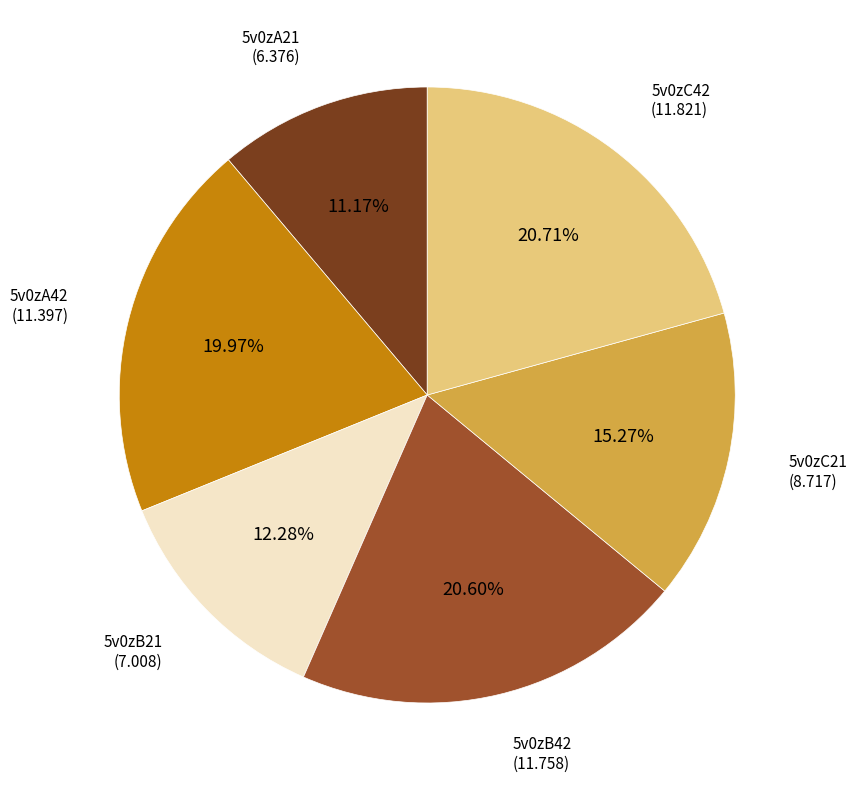

To the nearest percent, what percentage of the pie is 5v0zA42?

20%